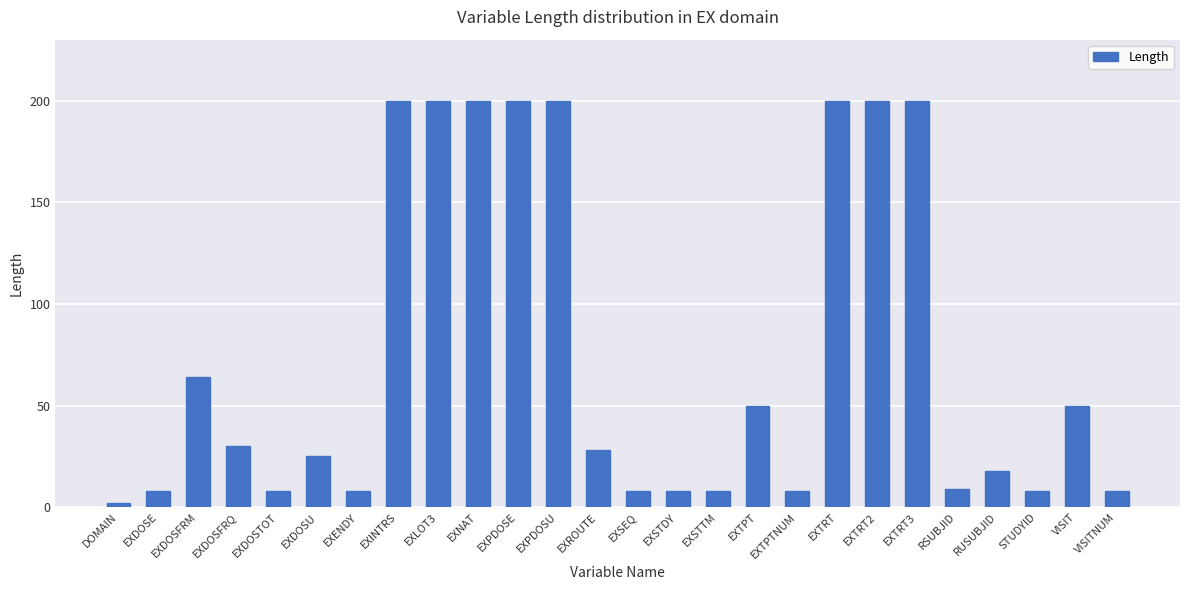

What is the label of the 18th bar from the right?

EXLOT3